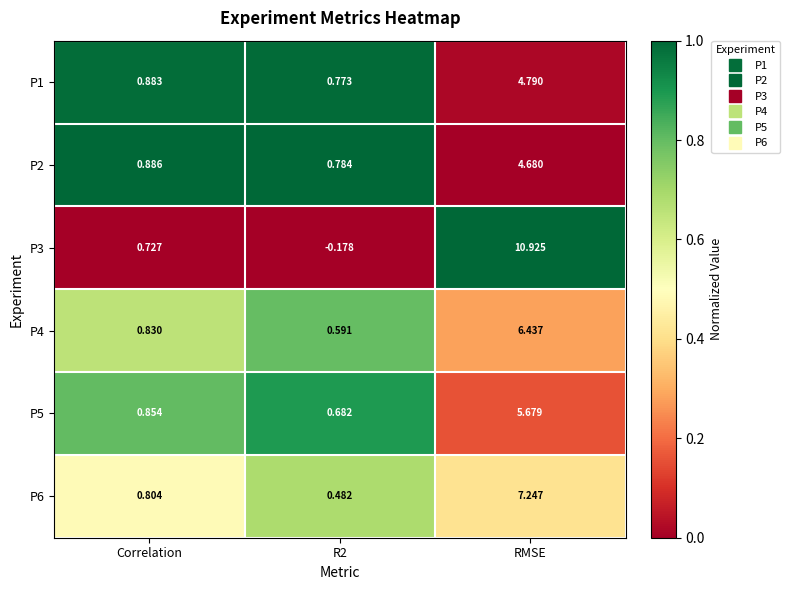

Where is P4 nearest to the value 3?

Correlation